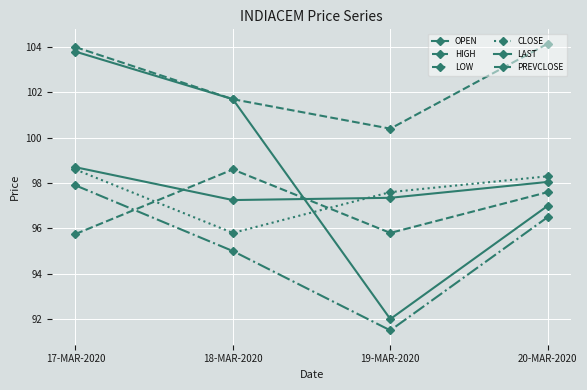

Does the chart have visible grid lines?

Yes